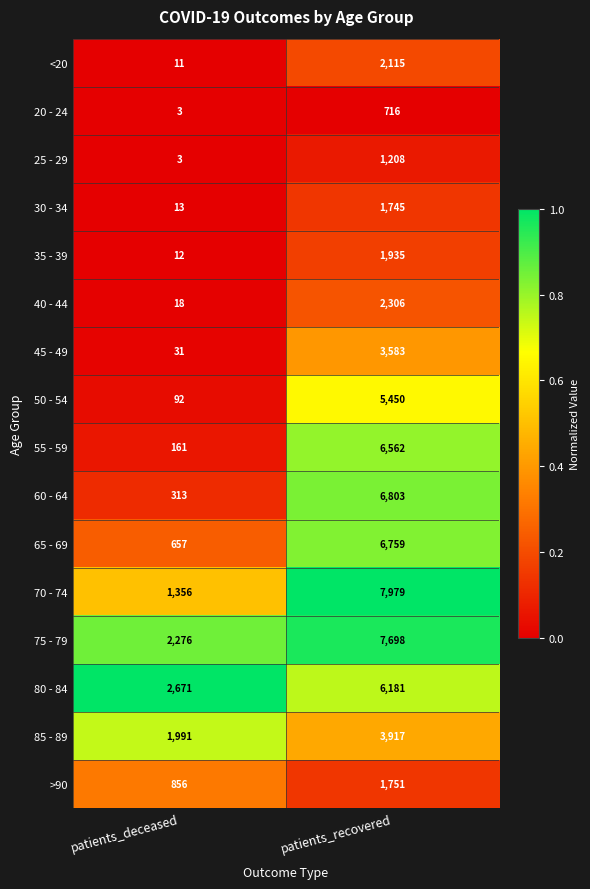

Rank the series by their maximum value, from lowest to highest.

20 - 24, 25 - 29, 30 - 34, >90, 35 - 39, <20, 40 - 44, 45 - 49, 85 - 89, 50 - 54, 80 - 84, 55 - 59, 65 - 69, 60 - 64, 75 - 79, 70 - 74